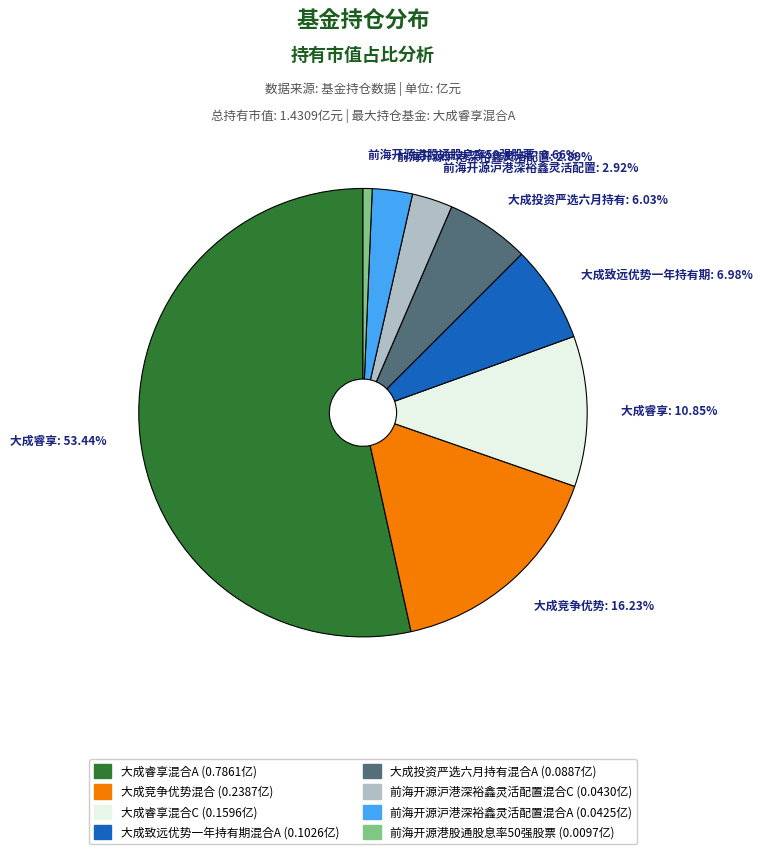

To the nearest percent, what is the difference between the largest and smallest slice percentages?

53%